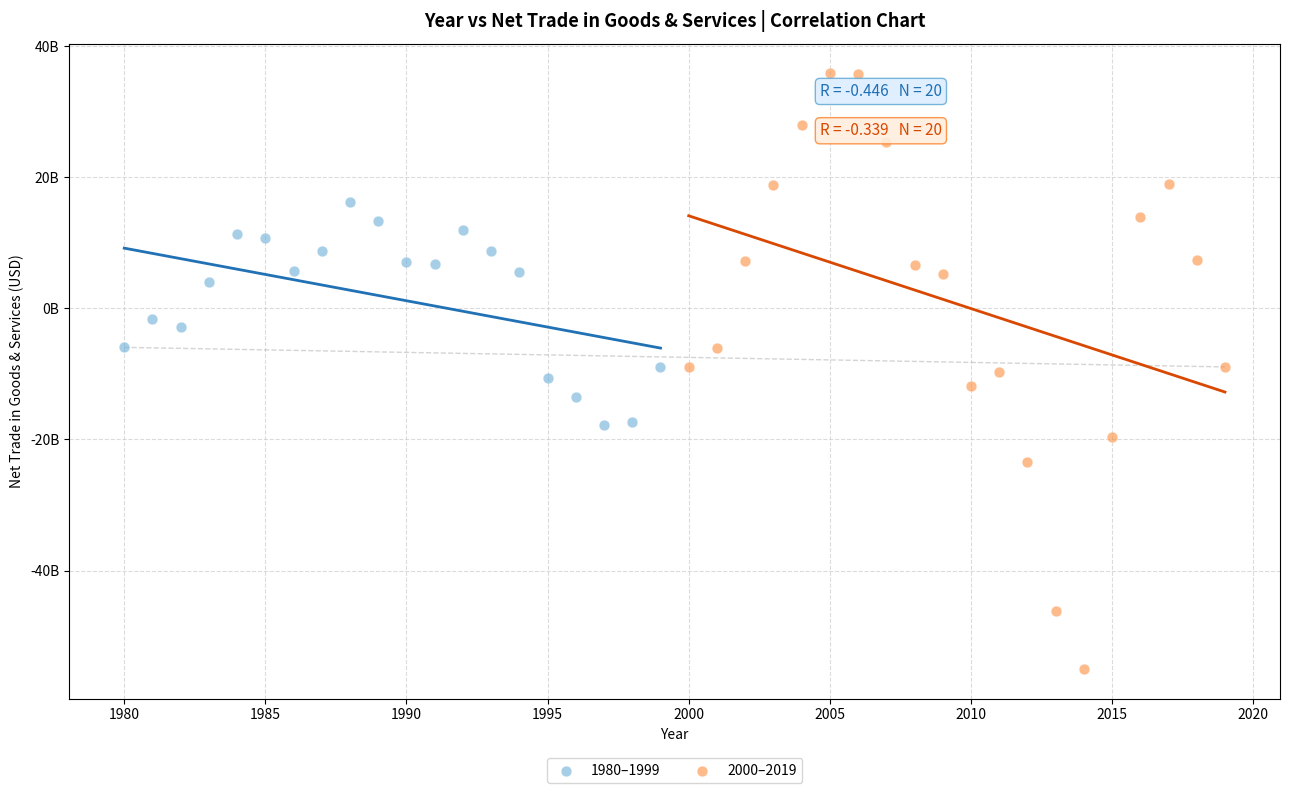

Which series reaches the maximum Y coordinate?

2000–2019